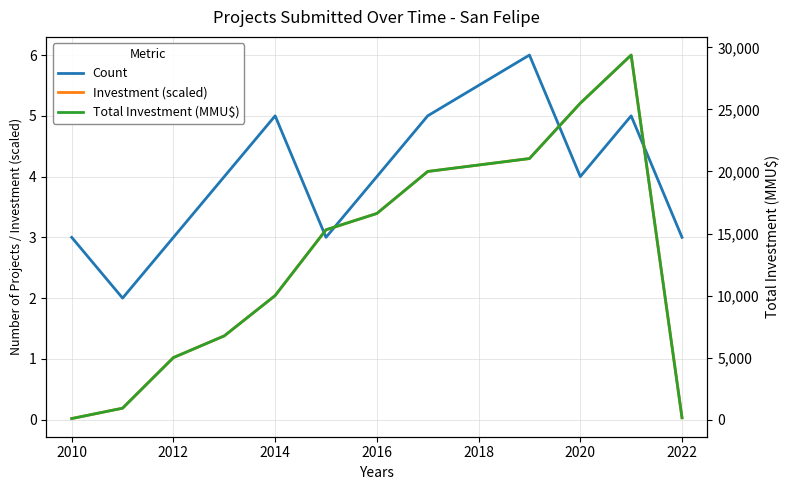

What is the maximum value for Total Investment (MMU$)?

29381.0